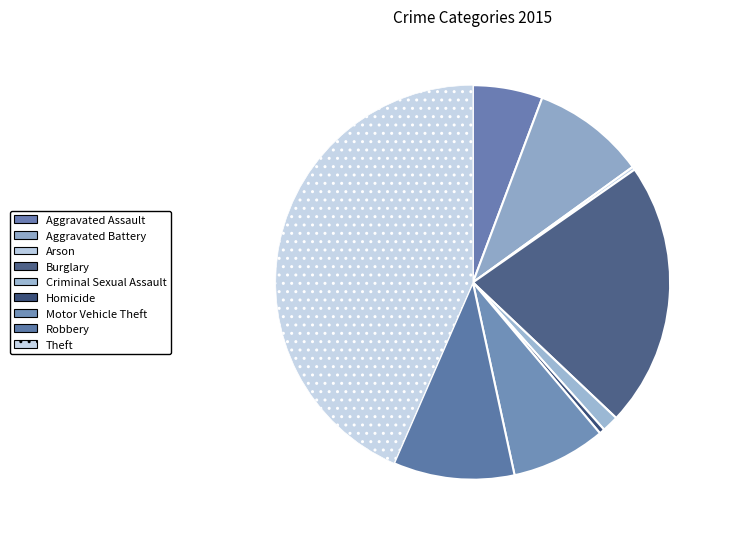

To the nearest percent, what is the difference between the Motor Vehicle Theft and Aggravated Battery slice percentages?

2%